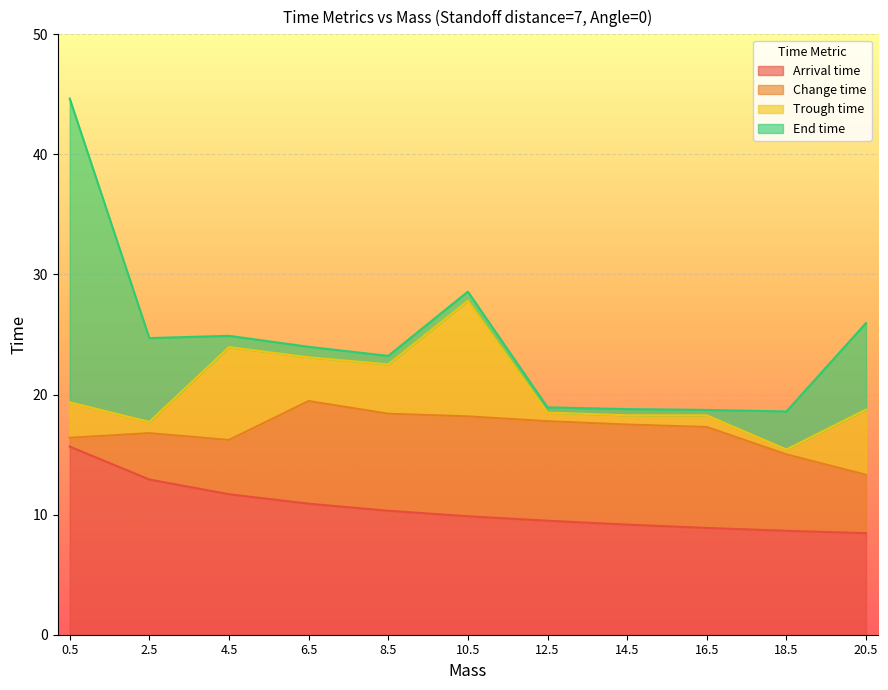

Reading left to right, what are all the values shown in this chart?

Arrival time: 0.5=15.7	2.5=12.9	4.5=11.7	6.5=10.9	8.5=10.3	10.5=9.9	12.5=9.5	14.5=9.2	16.5=8.9	18.5=8.7	20.5=8.5
Change time: 0.5=16.4	2.5=16.8	4.5=16.2	6.5=19.5	8.5=18.4	10.5=18.2	12.5=17.8	14.5=17.5	16.5=17.3	18.5=15.0	20.5=13.3
Trough time: 0.5=19.4	2.5=17.7	4.5=23.9	6.5=23.1	8.5=22.5	10.5=27.8	12.5=18.5	14.5=18.3	16.5=18.3	18.5=15.4	20.5=18.7
End time: 0.5=44.6	2.5=24.7	4.5=24.9	6.5=24.0	8.5=23.2	10.5=28.6	12.5=18.9	14.5=18.8	16.5=18.7	18.5=18.6	20.5=26.0